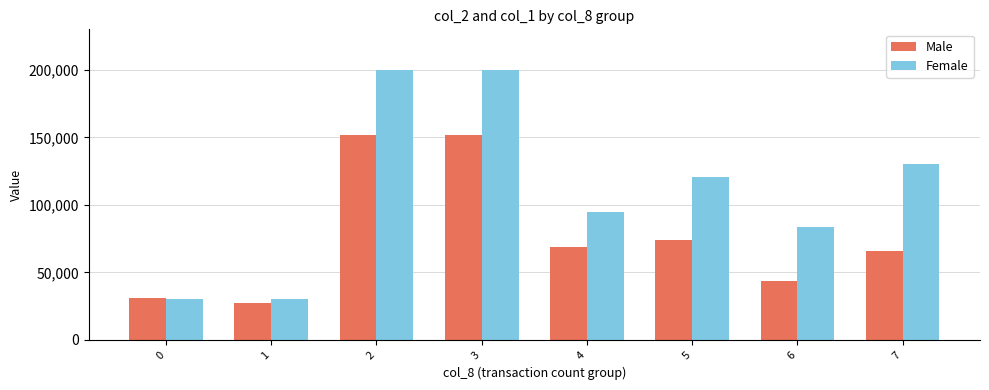

How many data points in Female are less than 121000?

4